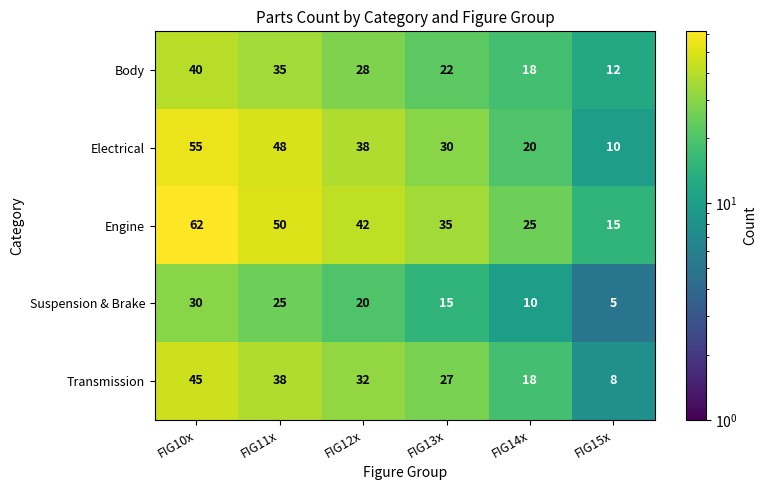

How many Transmission values are between 18 and 38?

4